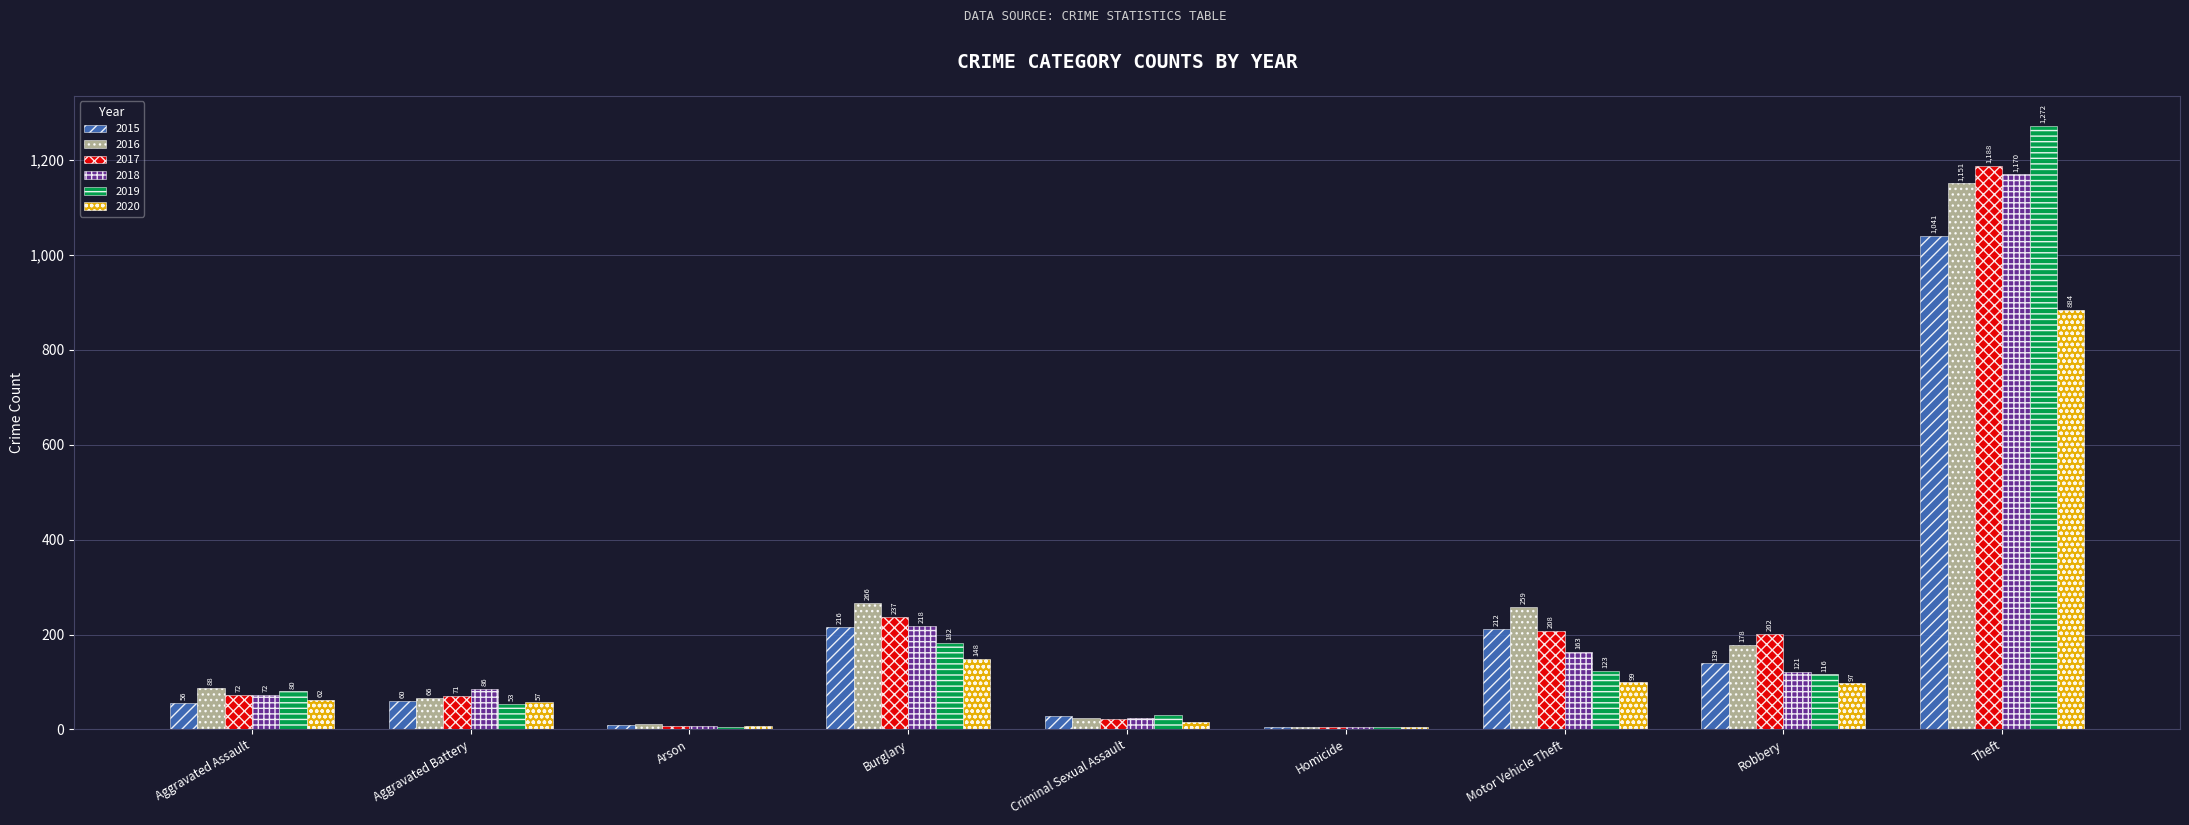

Reading left to right, what are all the values shown in this chart?

2015: 56	60	10	216	29	5	212	139	1041
2016: 88	66	12	266	25	4	259	178	1151
2017: 72	71	7	237	22	4	208	202	1188
2018: 72	86	7	218	24	4	163	121	1170
2019: 80	53	5	182	31	4	123	116	1272
2020: 62	57	7	148	15	5	99	97	884